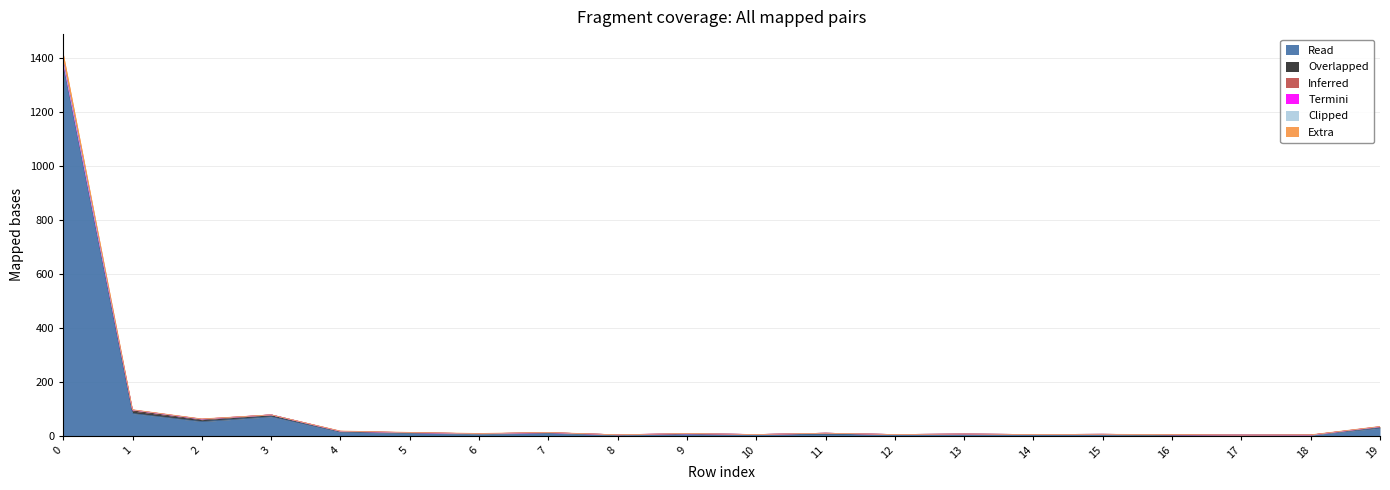

What is the maximum value for Read?

1371